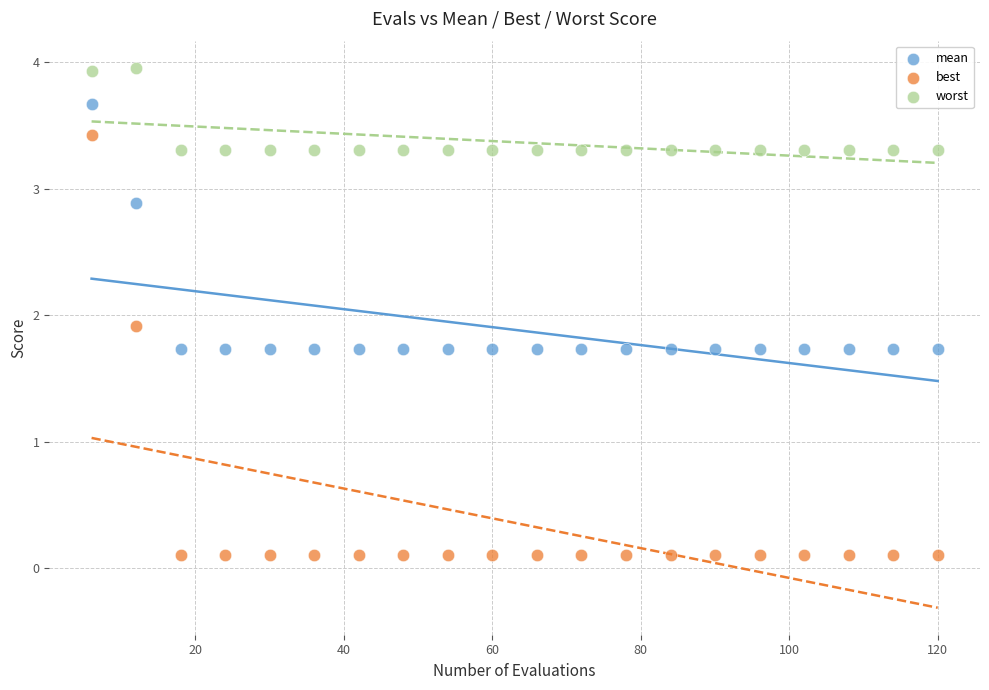

Across all data points, what is the range of Y values (max minus min)?

3.9